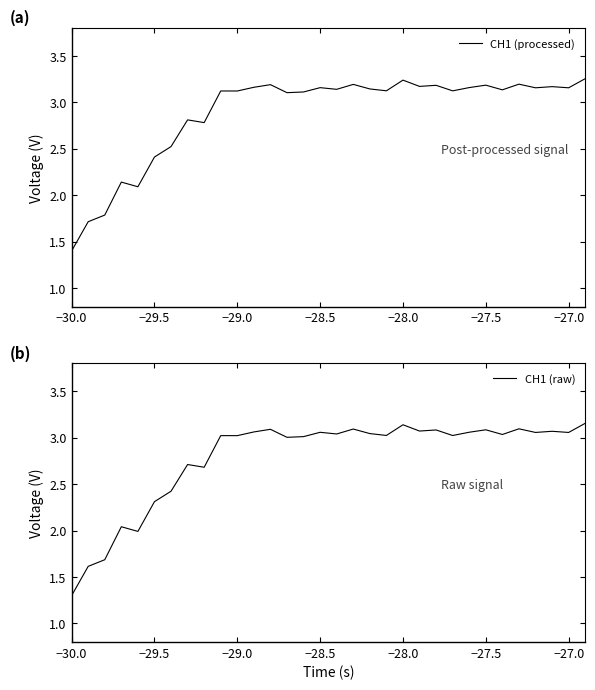

What is the lowest value of the CH1 (processed) series?

1.4